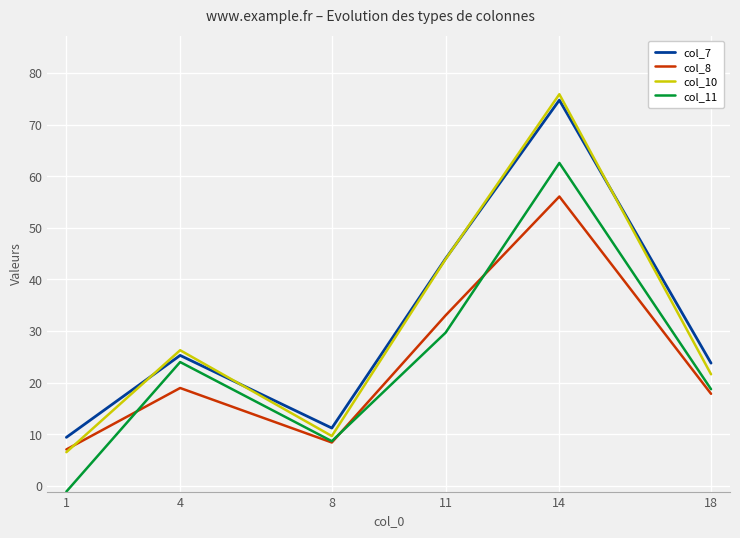

Is this an area chart (filled region under the line)?

No